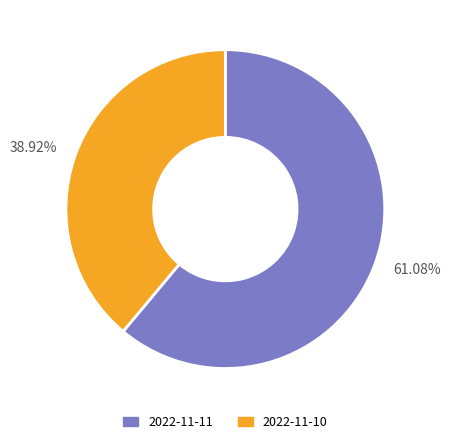

How many segments does this pie chart have?

2